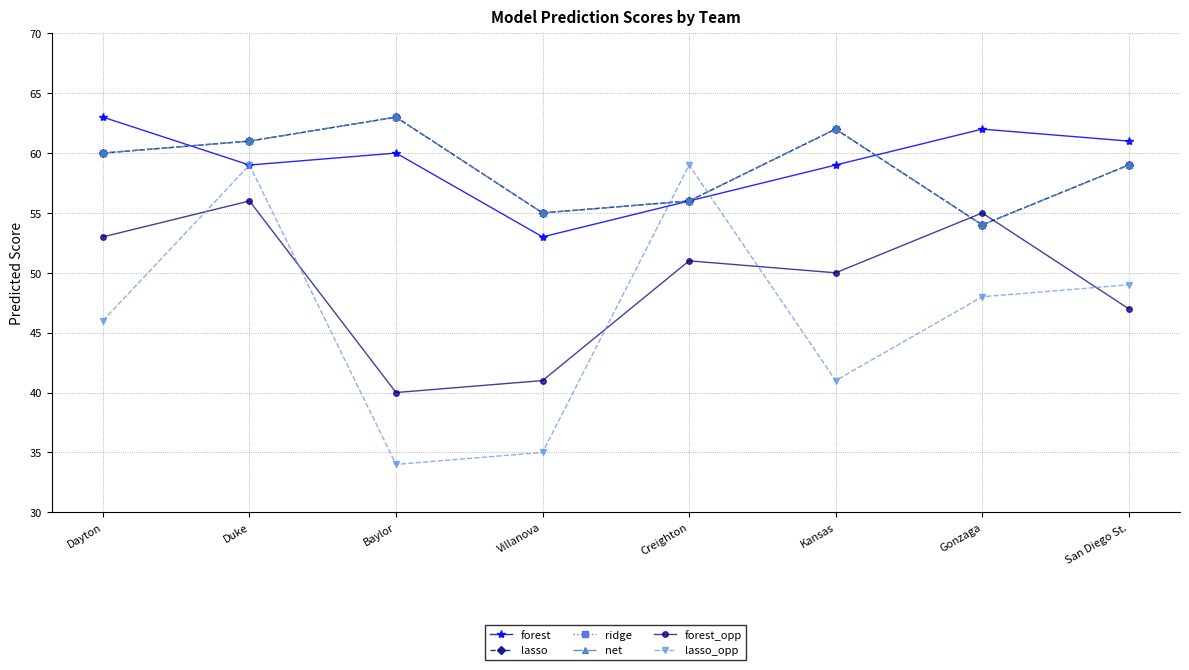

Is this an area chart (filled region under the line)?

No